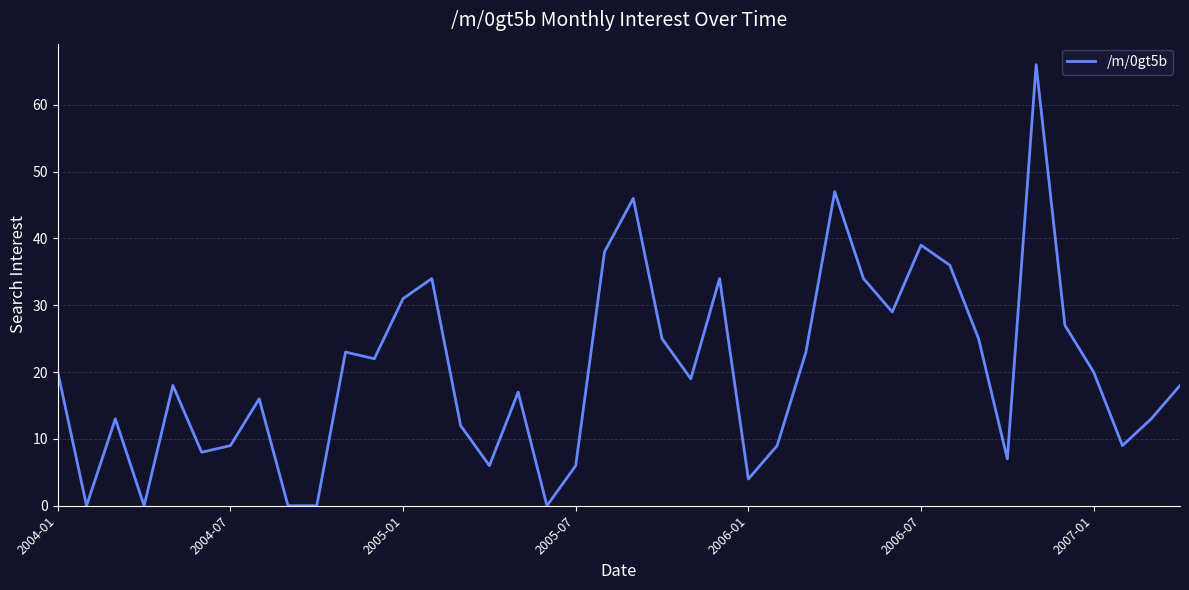

What is the greatest value displayed?

66